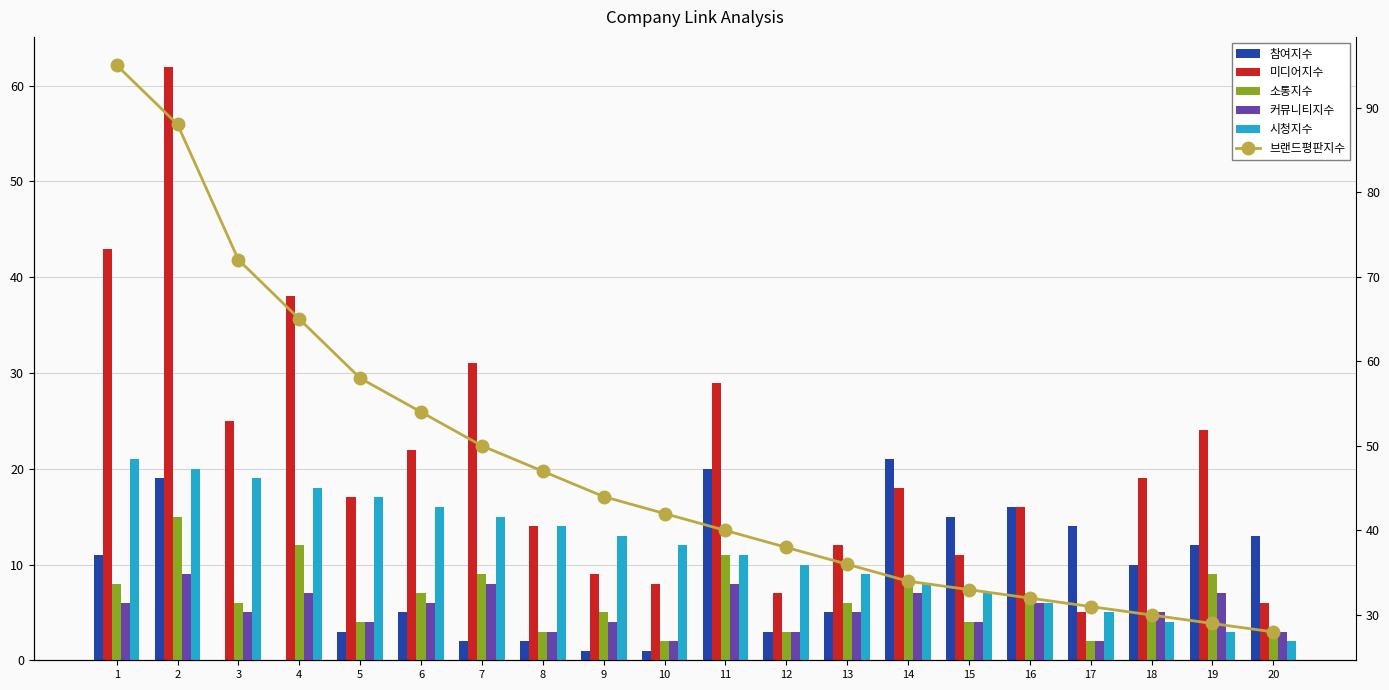

Where is 참여지수 nearest to the value 10?

18